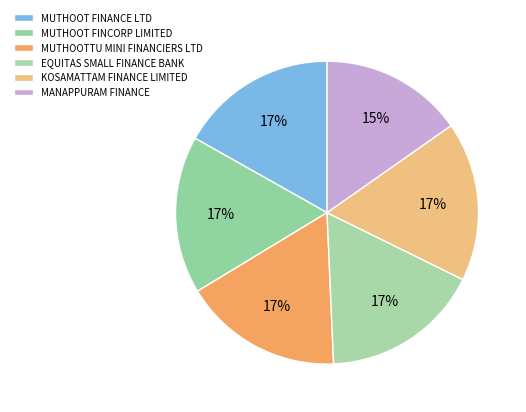

What percentage is the KOSAMATTAM FINANCE LIMITED slice, to the nearest percent?

17%